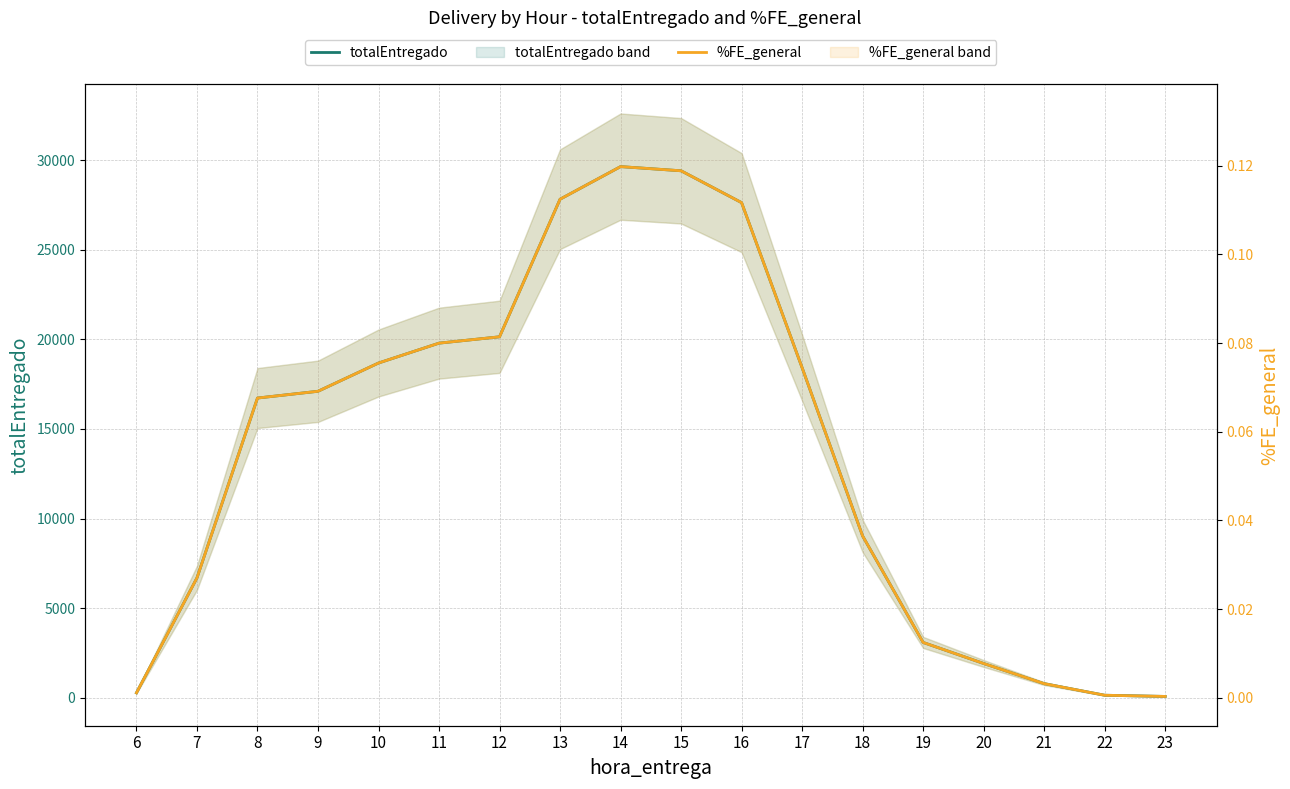

Reading right to left, extract all data points from this chart.

totalEntregado: 23=79.0	22=145.5	21=792.2	20=1916.2	19=3090.8	18=9031.0	17=18420.0	16=27625.2	15=29402.0	14=29634.5	13=27814.2	12=20140.8	11=19786.5	10=18678.0	9=17101.5	8=16724.2	7=6692.8	6=279.0
%FE_general: 23=0.0	22=0.0	21=0.0	20=0.0	19=0.0	18=0.0	17=0.1	16=0.1	15=0.1	14=0.1	13=0.1	12=0.1	11=0.1	10=0.1	9=0.1	8=0.1	7=0.0	6=0.0